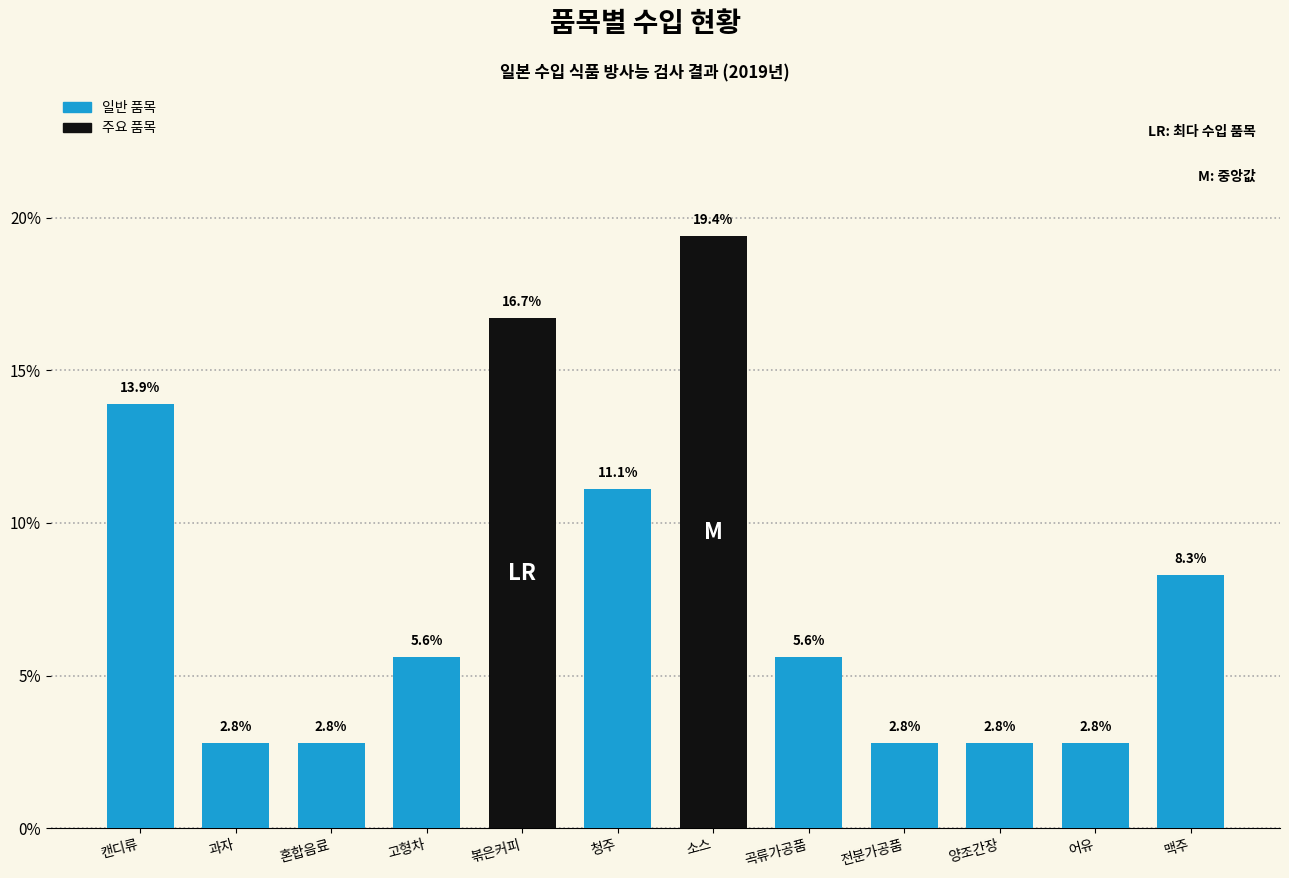

Reading right to left, what are all the values shown in this chart?

맥주=8.3	어유=2.8	양조간장=2.8	전분가공품=2.8	곡류가공품=5.6	소스=19.4	청주=11.1	볶은커피=16.7	고형차=5.6	혼합음료=2.8	과자=2.8	캔디류=13.9